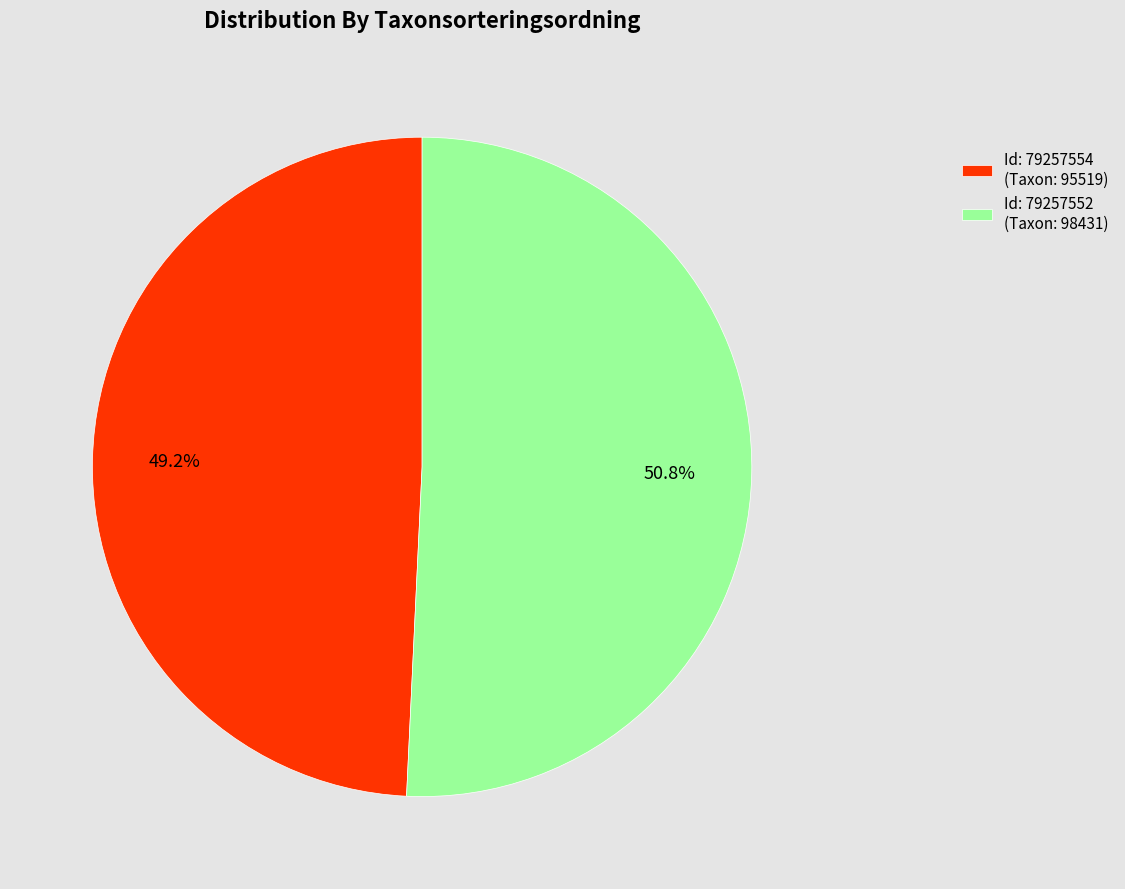

Does any single category account for the majority?

Yes